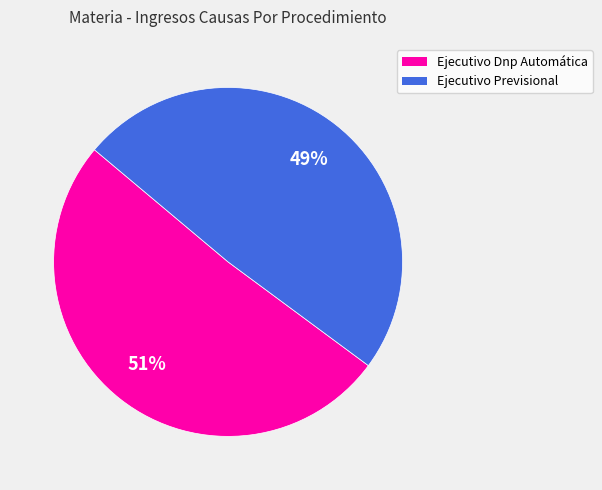

Between Ejecutivo Previsional and Ejecutivo Dnp Automática, which is larger?

Ejecutivo Dnp Automática